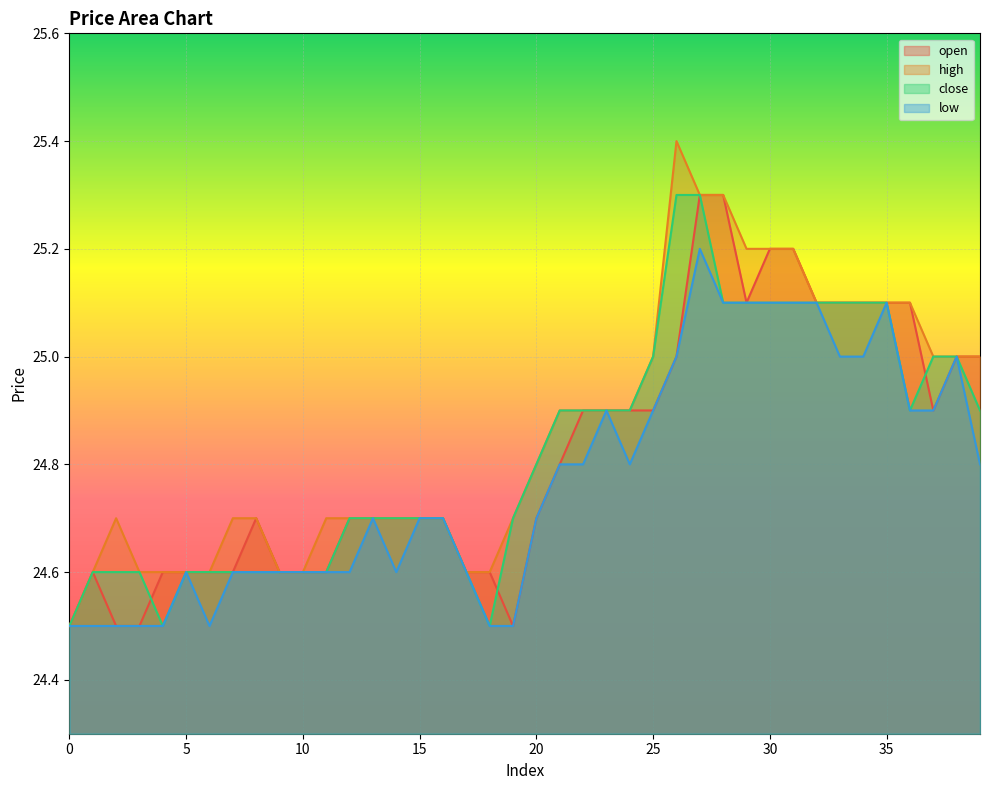

At which category does the chart reach its peak across all series?

26